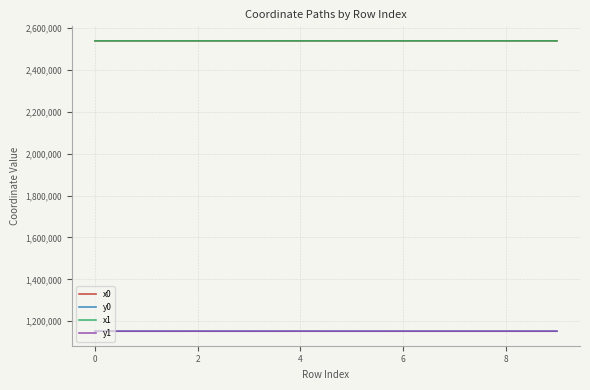

What is the smallest value displayed?

1152370.3